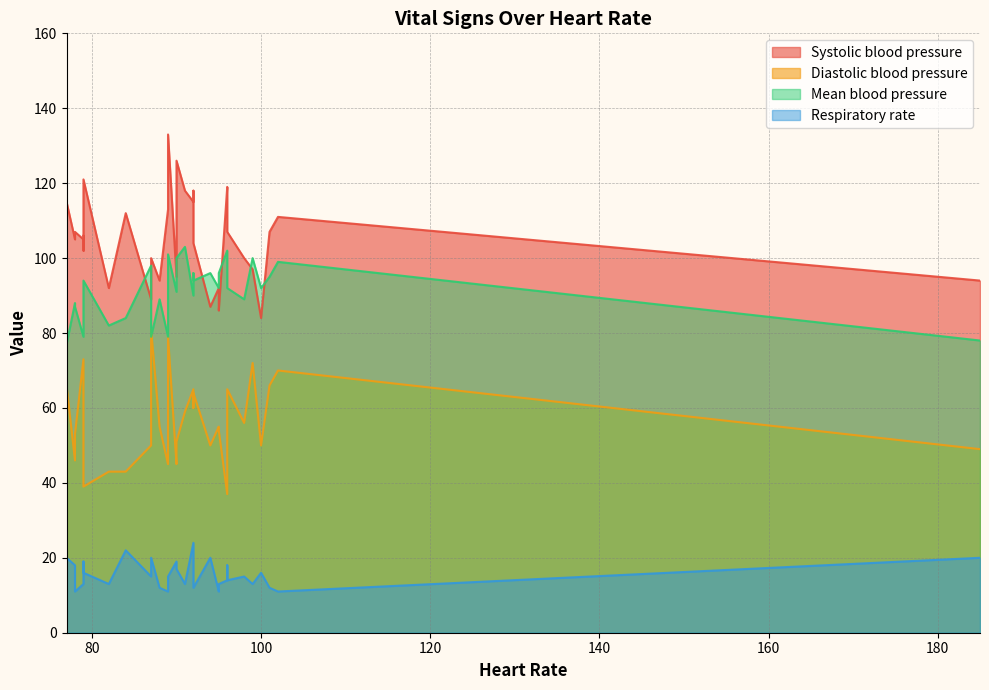

What is the difference between the maximum and minimum values in the Diastolic blood pressure series?

44